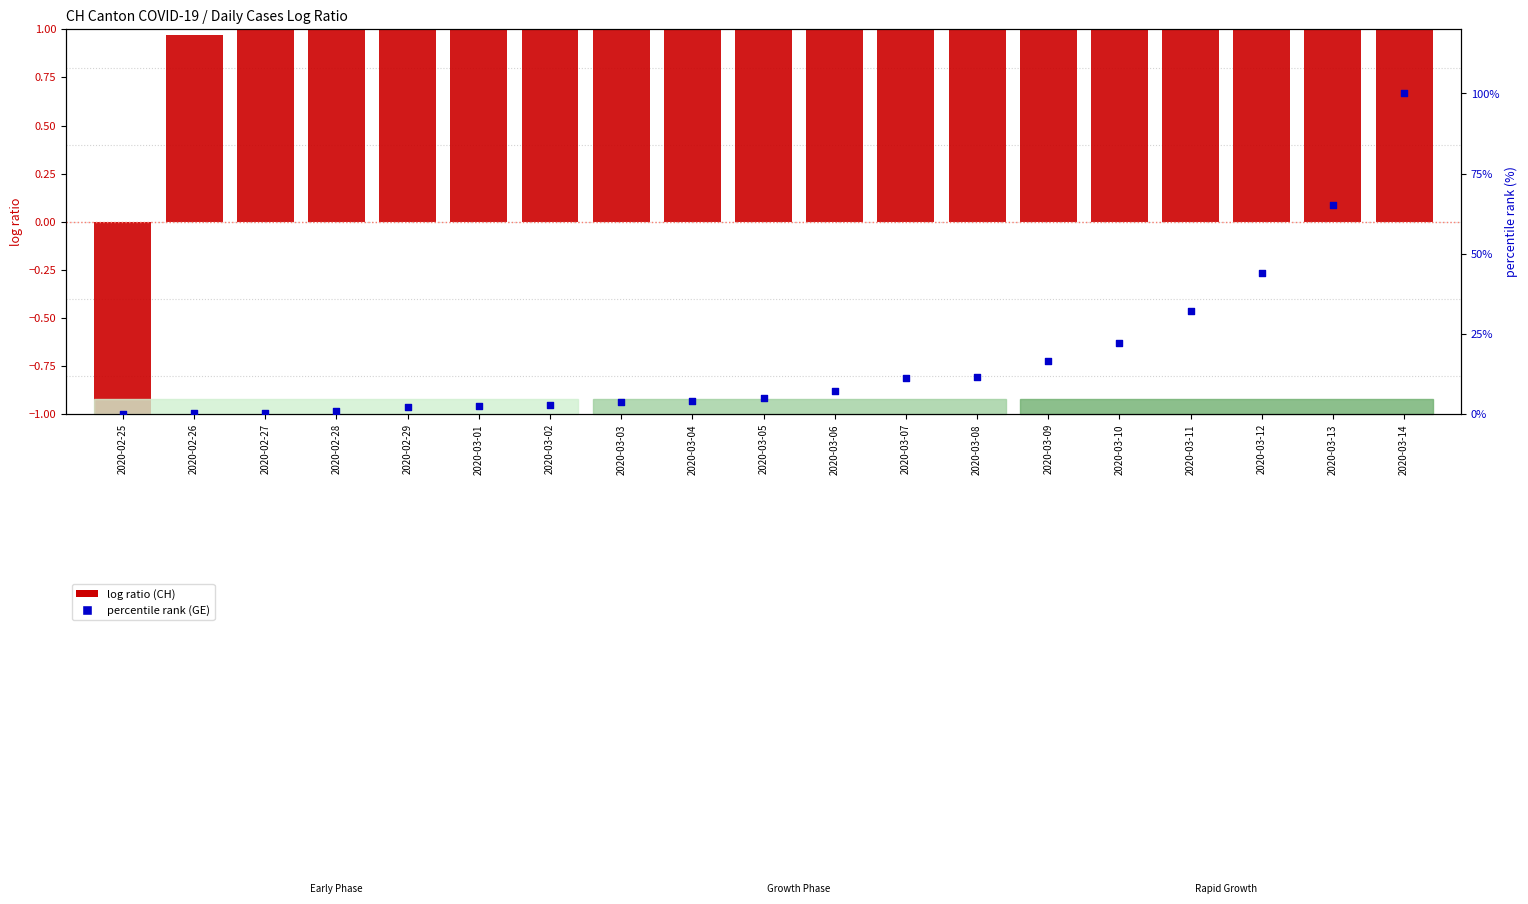

Is the value of percentile rank (GE) at 2020-03-11 greater than the value of log ratio (CH) at 2020-03-13?

Yes